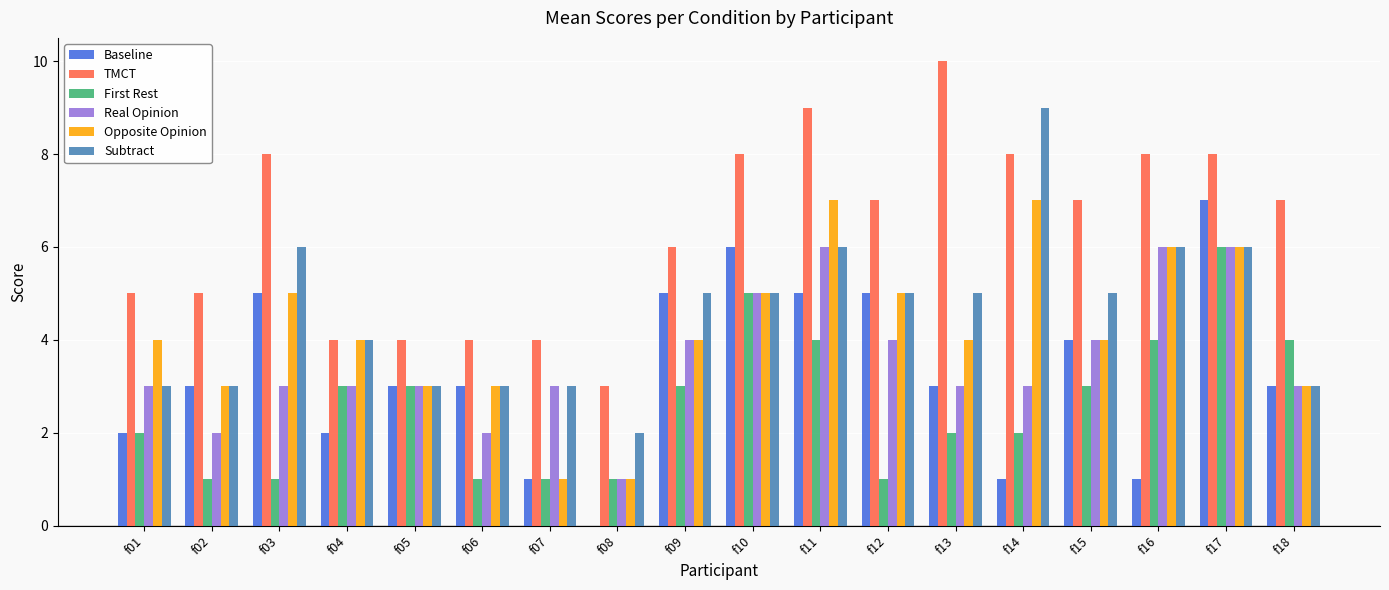

Is the value of Opposite Opinion at f03 greater than the value of Baseline at f14?

Yes